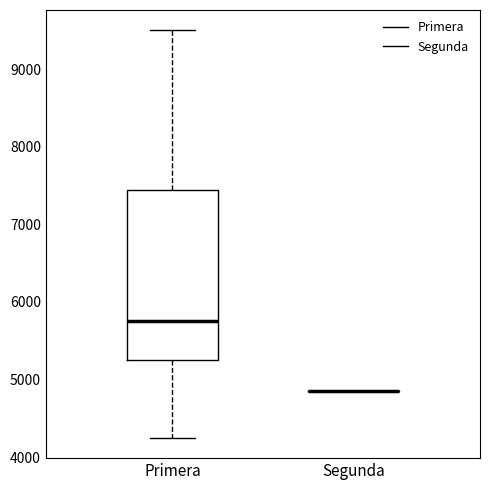

Reading left to right, read every box against the y-axis: the position of its median line, the range the box covers, and the ends of its whiskers. The values are not printed on the chart, so give them approximately, as read against the axis.

Primera: median 5800, box 5300 to 7400, whiskers 4300 to 9500
Segunda: box collapsed to a line at 4900, whiskers 4900 to 4900